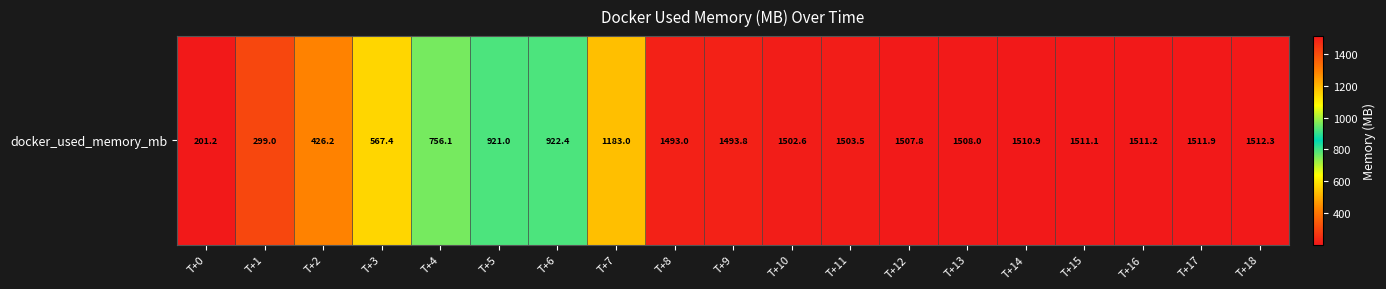

True or false: the data shows 1511.2 at T+16.

True